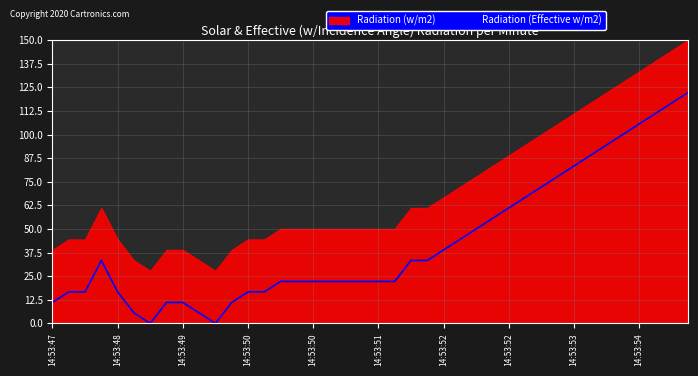

How many points are lower than both their immediate neighbors (excluding endpoints)?

2